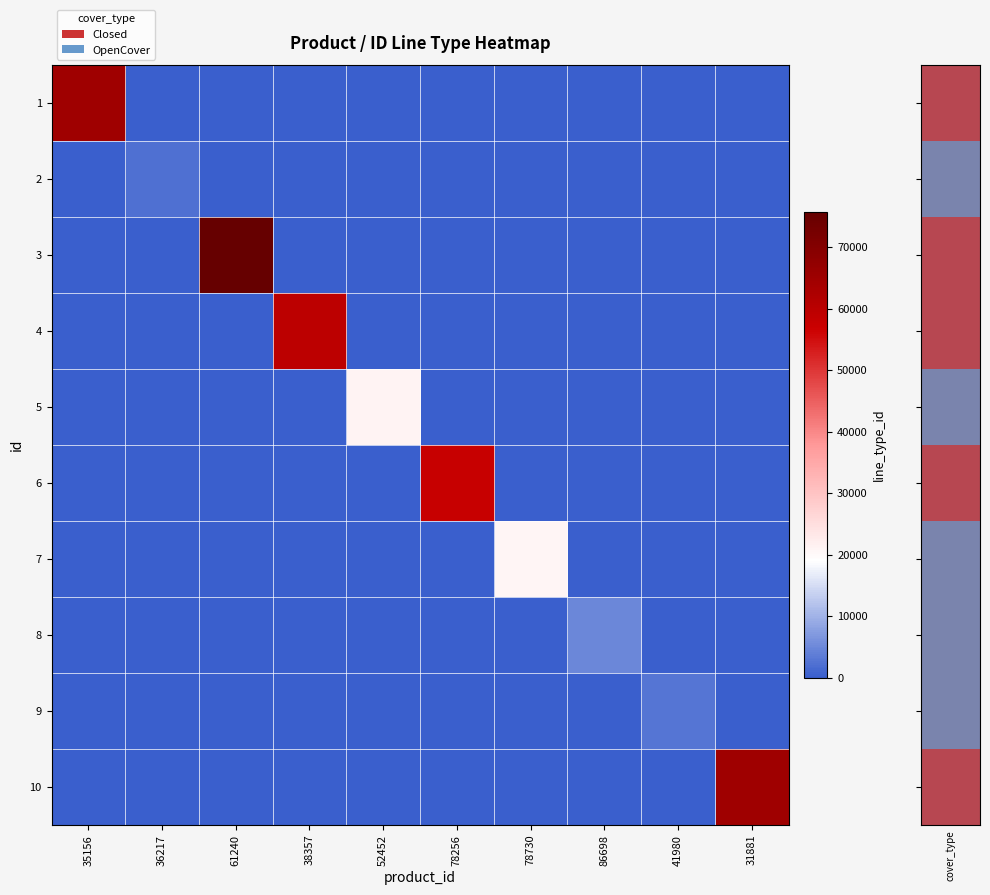

At which category does the chart reach its minimum across all series?

36217